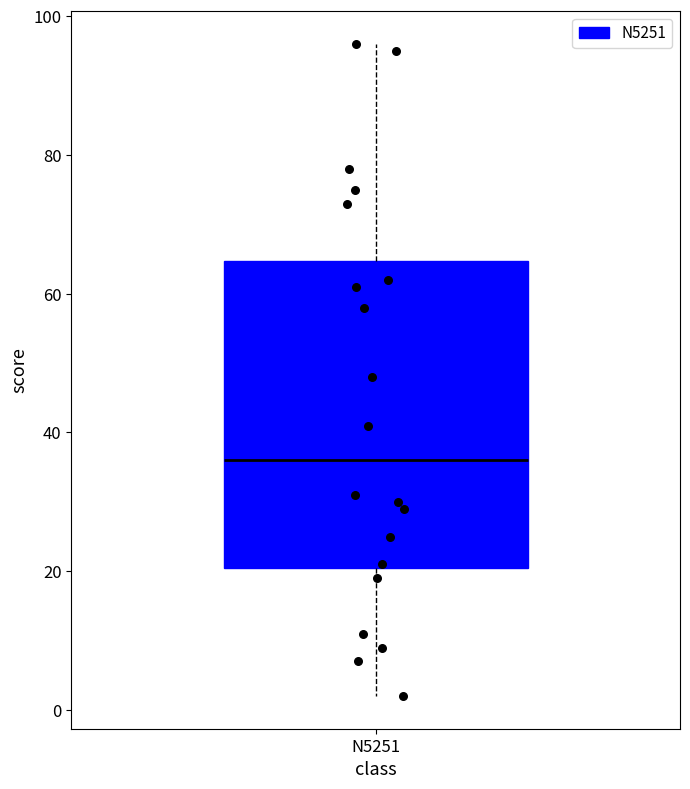

Transcribe this box plot: give where the median line is, the range the box spans, and where the two whiskers end, as read against the y-axis. The values are not printed on the chart, so give them approximately, as read against the axis.

median 36, box 20 to 64, whiskers 2 to 96